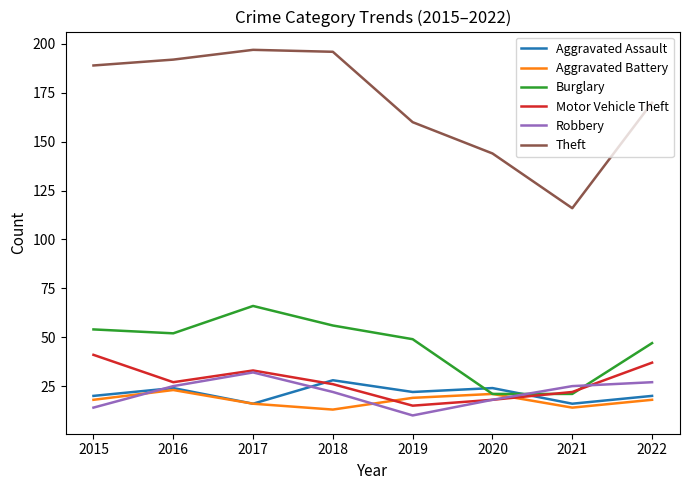

What are all the series names shown in the legend?

Aggravated Assault, Aggravated Battery, Burglary, Motor Vehicle Theft, Robbery, Theft